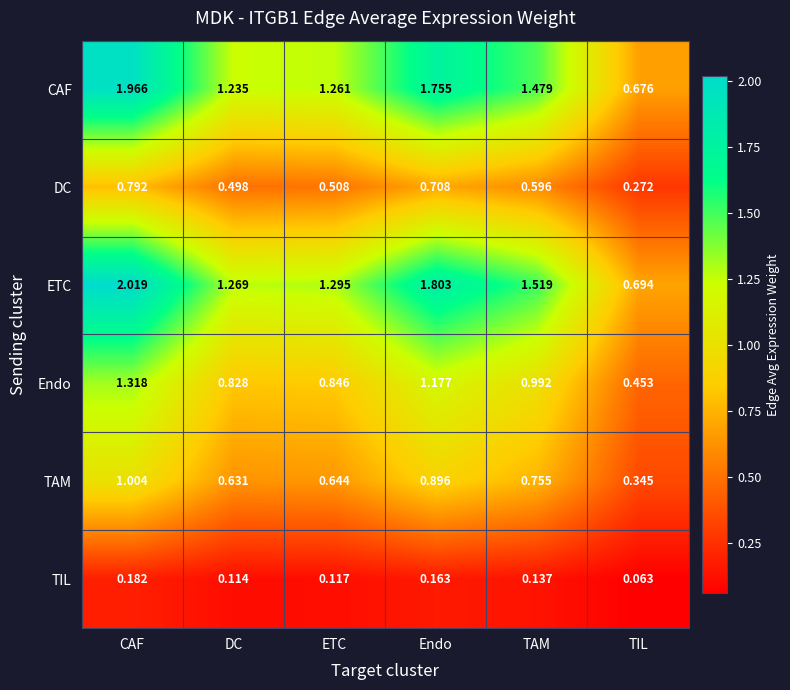

At which category does the chart reach its peak across all series?

CAF